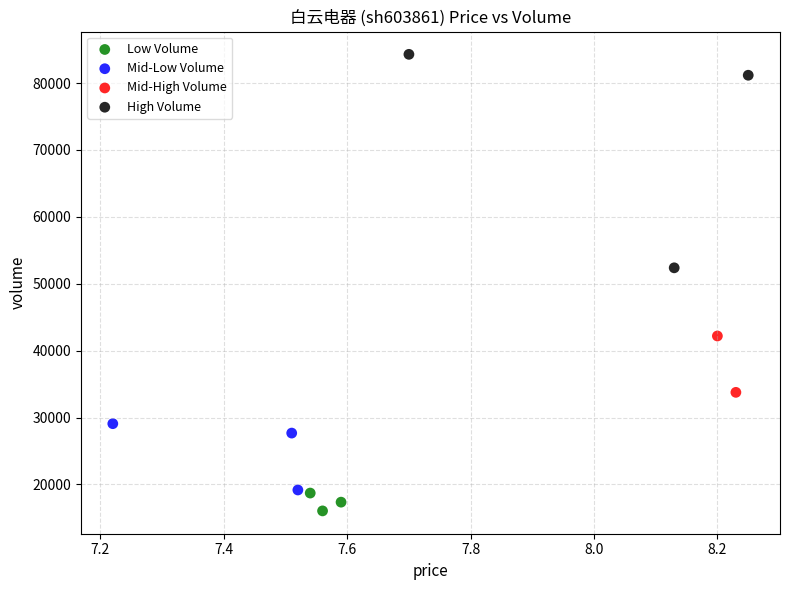

Which series reaches the minimum Y coordinate?

Low Volume